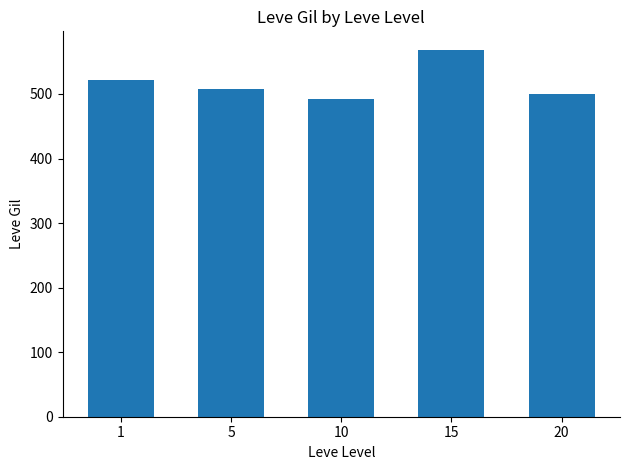

Reading left to right, what are all the values shown in this chart?

521.7	508.3	492.0	568.6	500.0